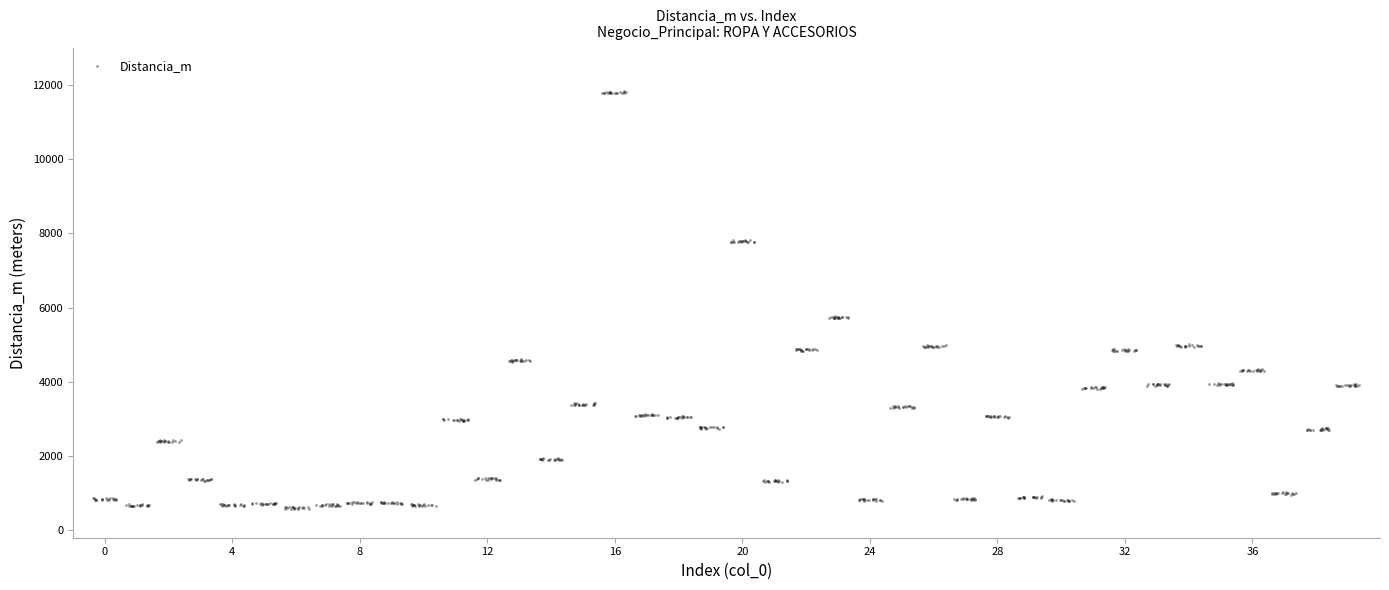

What is the range of X values (max minus min)?

39.7